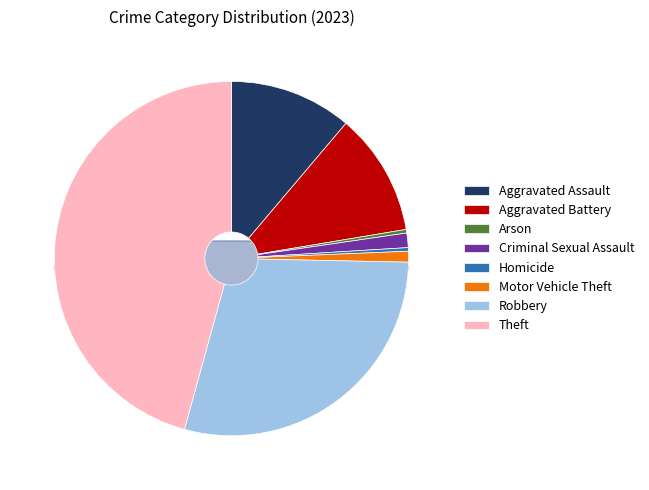

How many segments does this pie chart have?

8